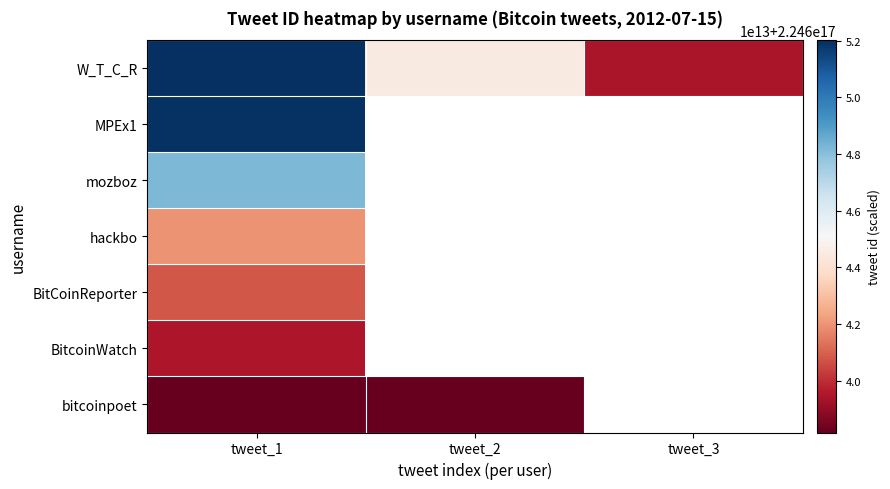

What is the spread (max minus min) of values at tweet_1?

13831480807424.0